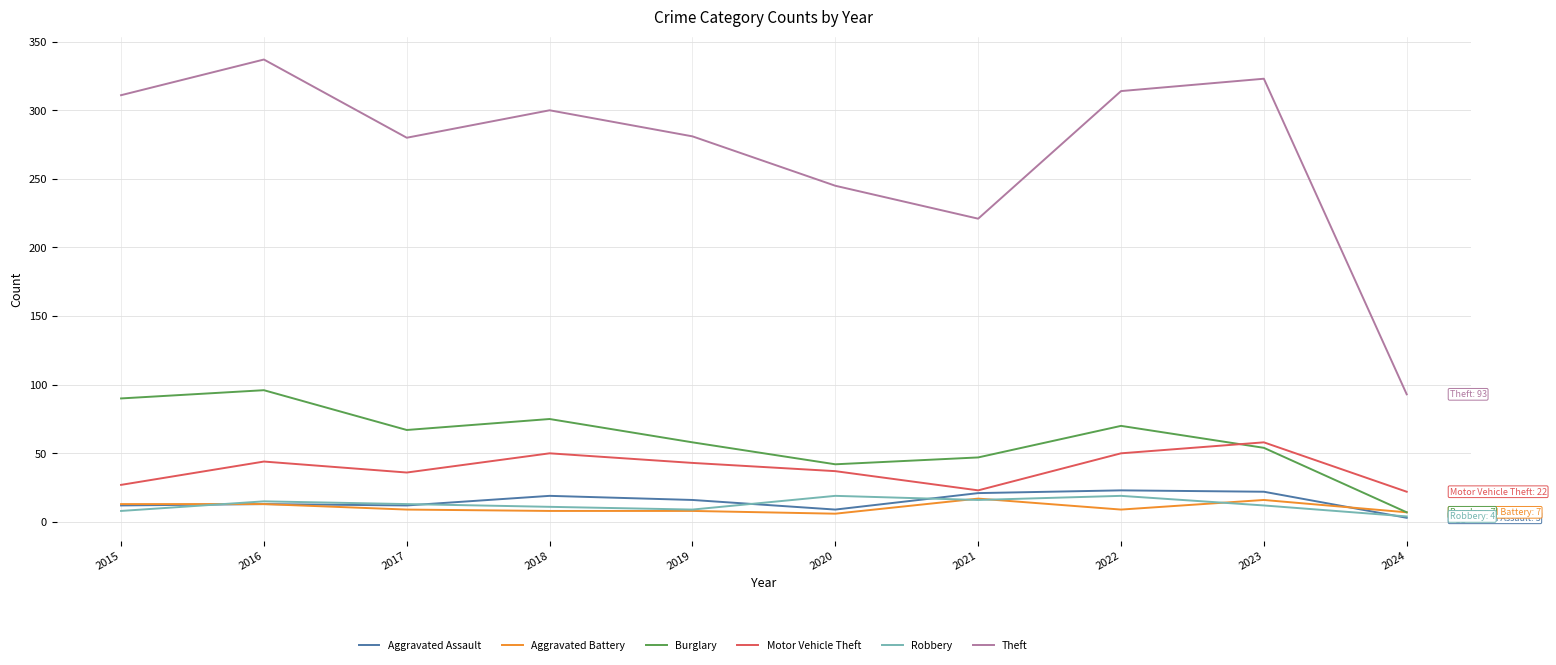

What is the greatest value displayed?

337